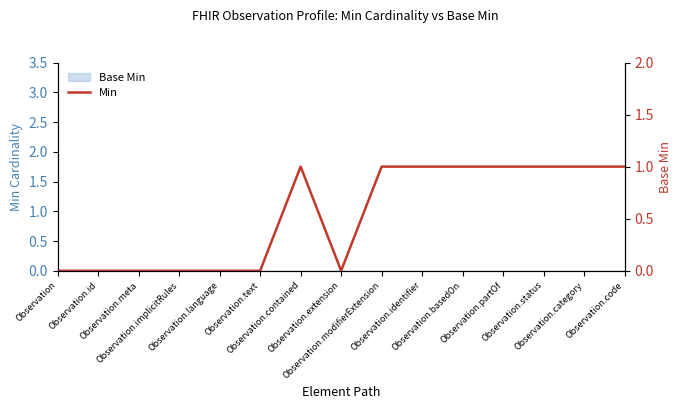

How many data points does each series have?

15